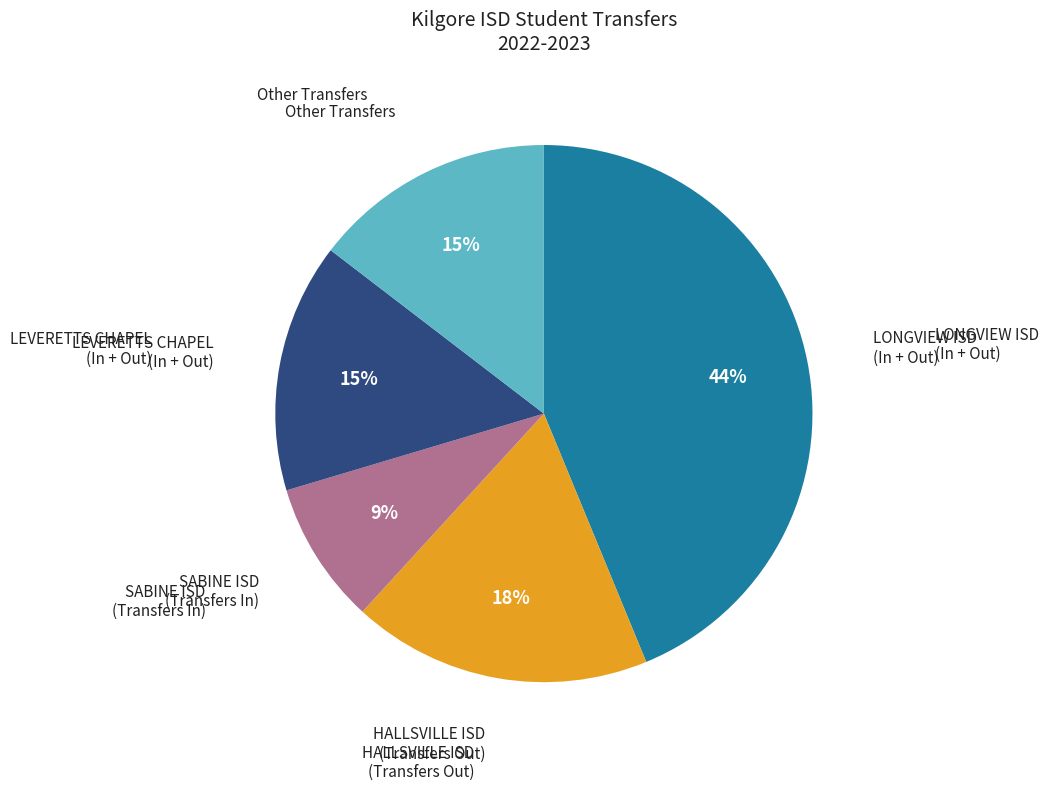

To the nearest percent, what is the difference between the largest and smallest slice percentages?

35%